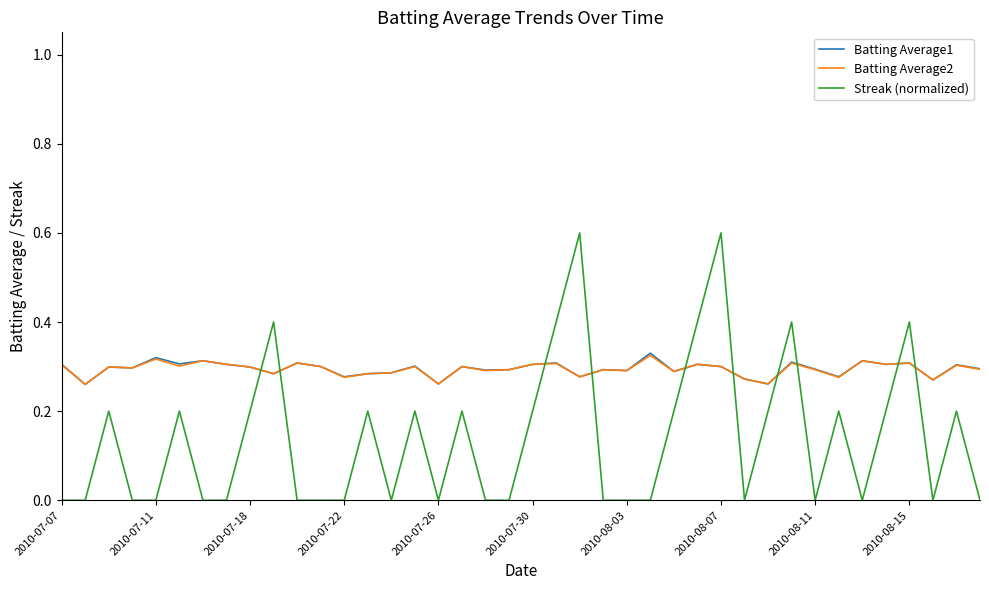

Which series ends up on top after the final intersection of Streak (normalized) and Batting Average1?

Batting Average1